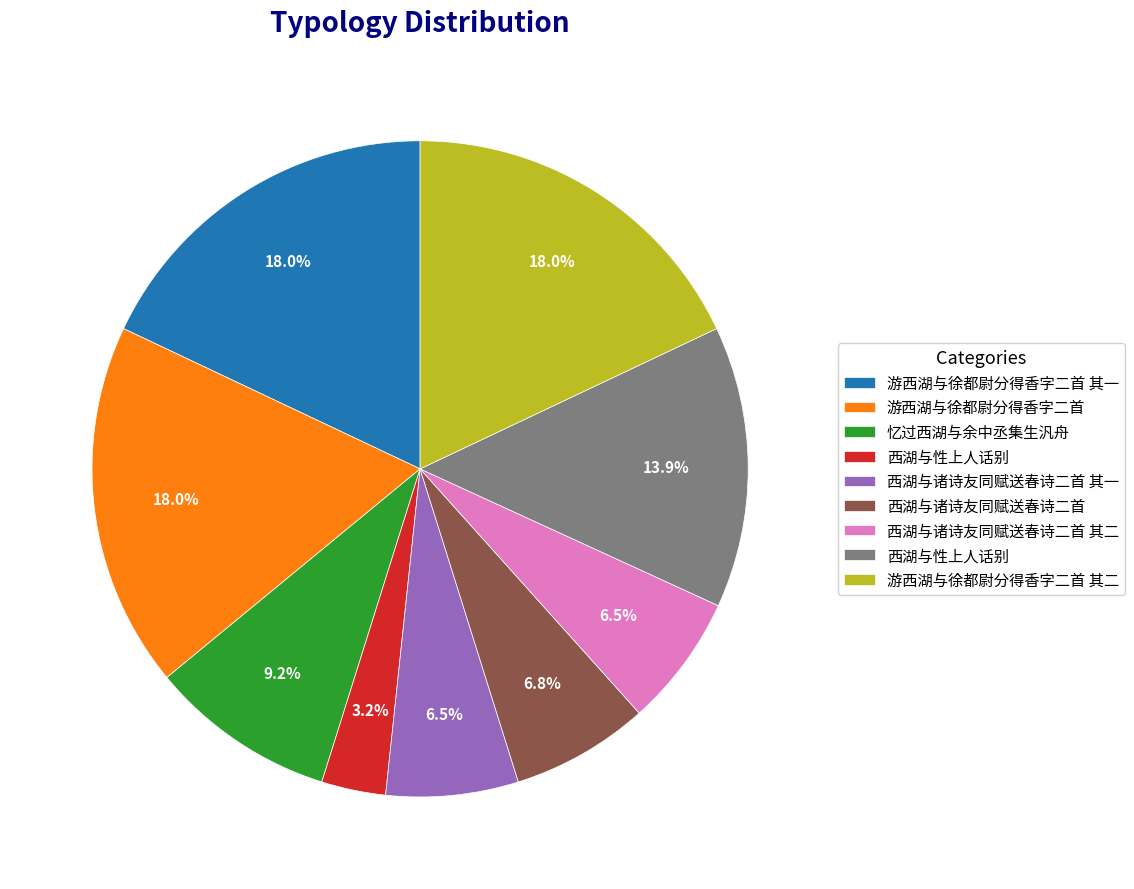

How many slices are in this pie chart?

9